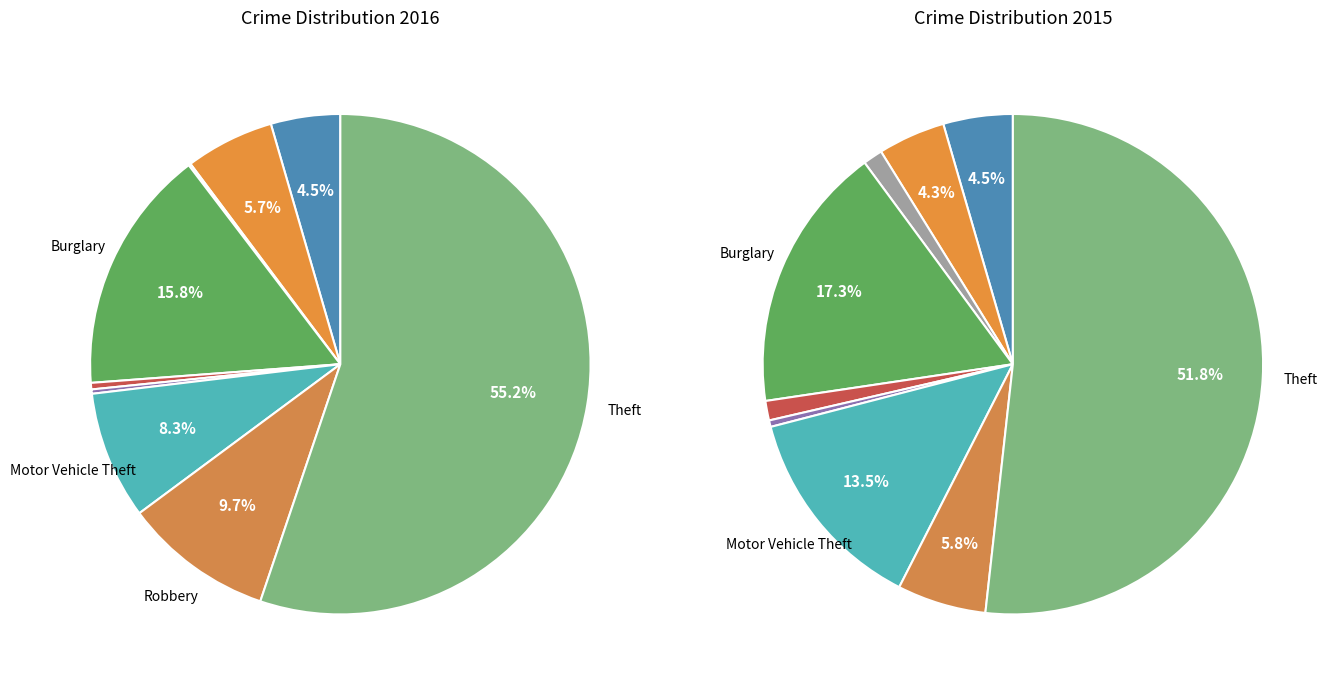

What is the change in value from Criminal Sexual Assault to Theft?

+391